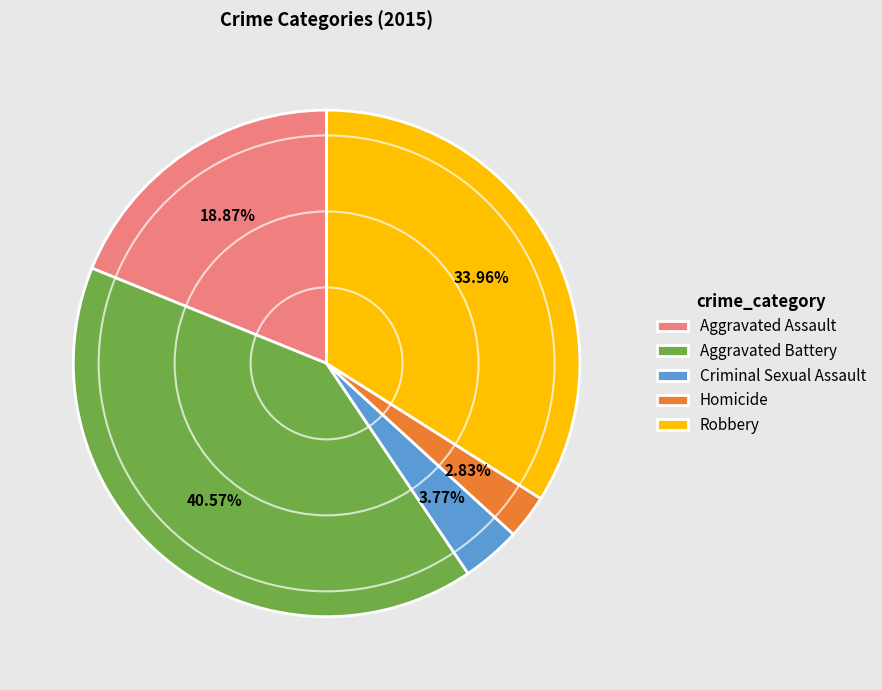

What is the smallest slice in the pie chart?

Homicide